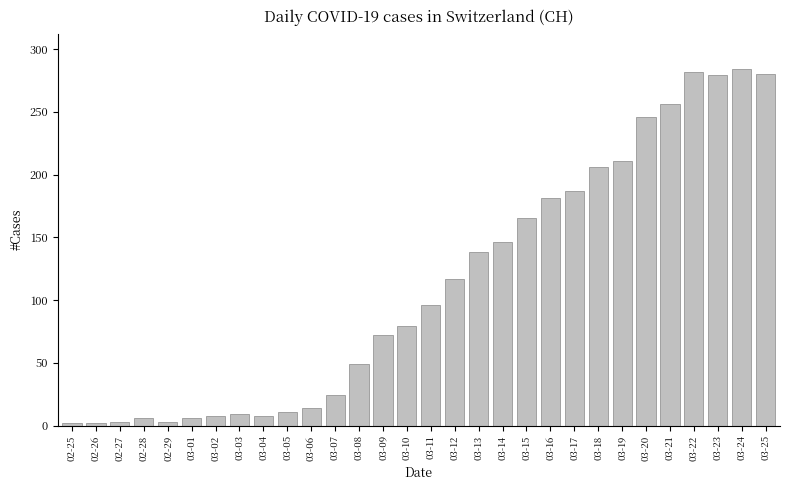

Are the bars horizontal?

No